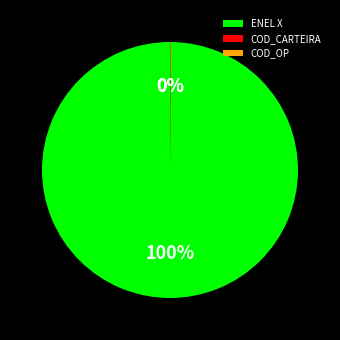

To the nearest percent, what percentage of the pie is ENEL X?

100%